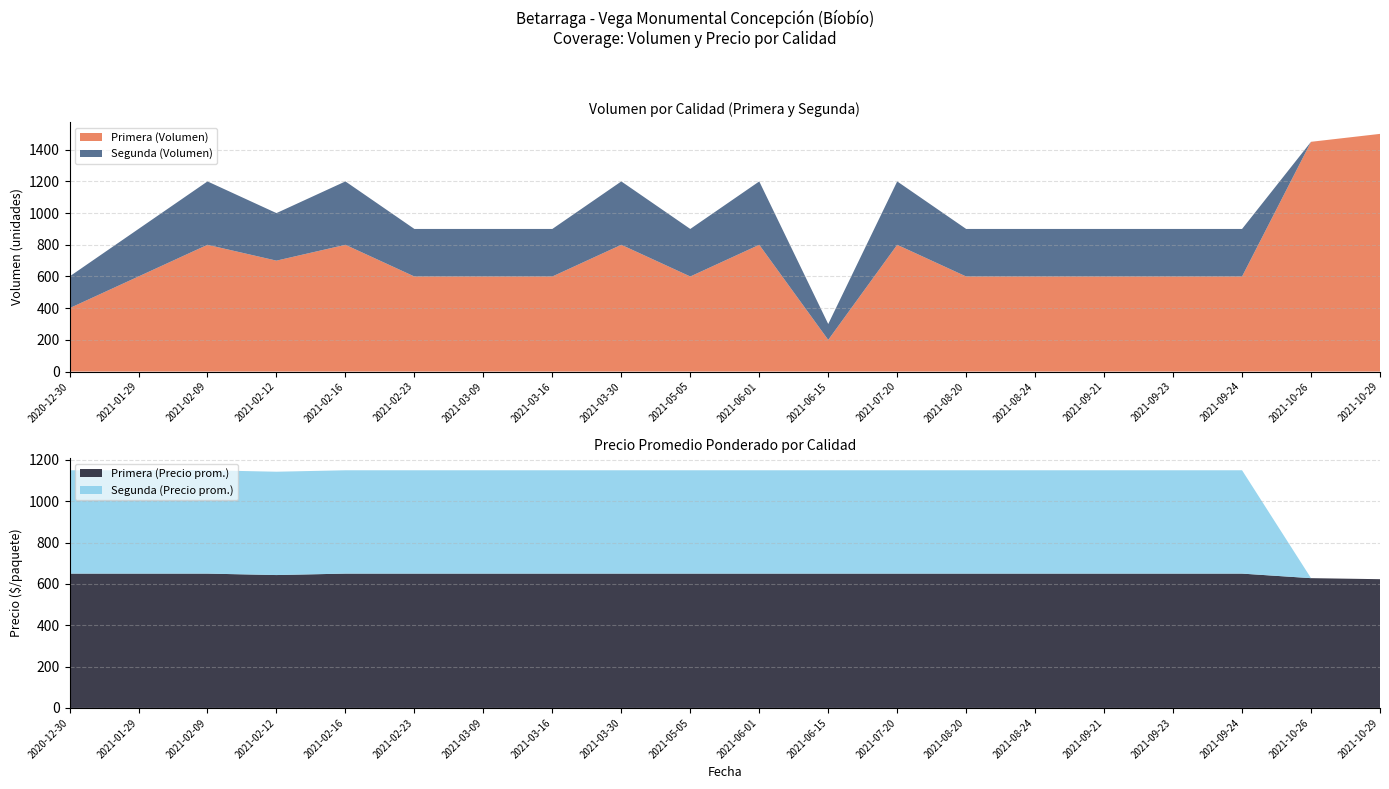

At which label does Primera (Volumen) reach its peak?

2021-10-29